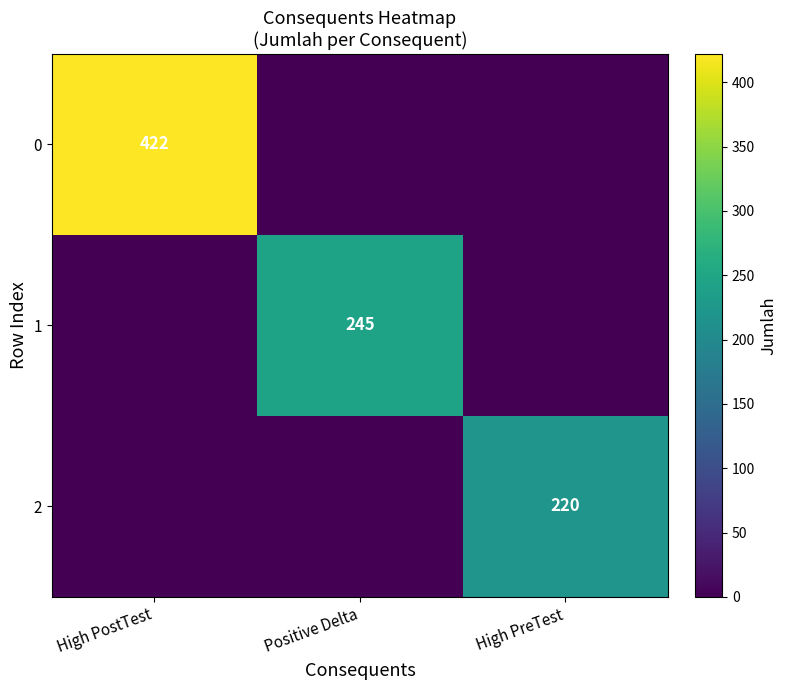

Is it true that 0 equals 422 at High PostTest?

True